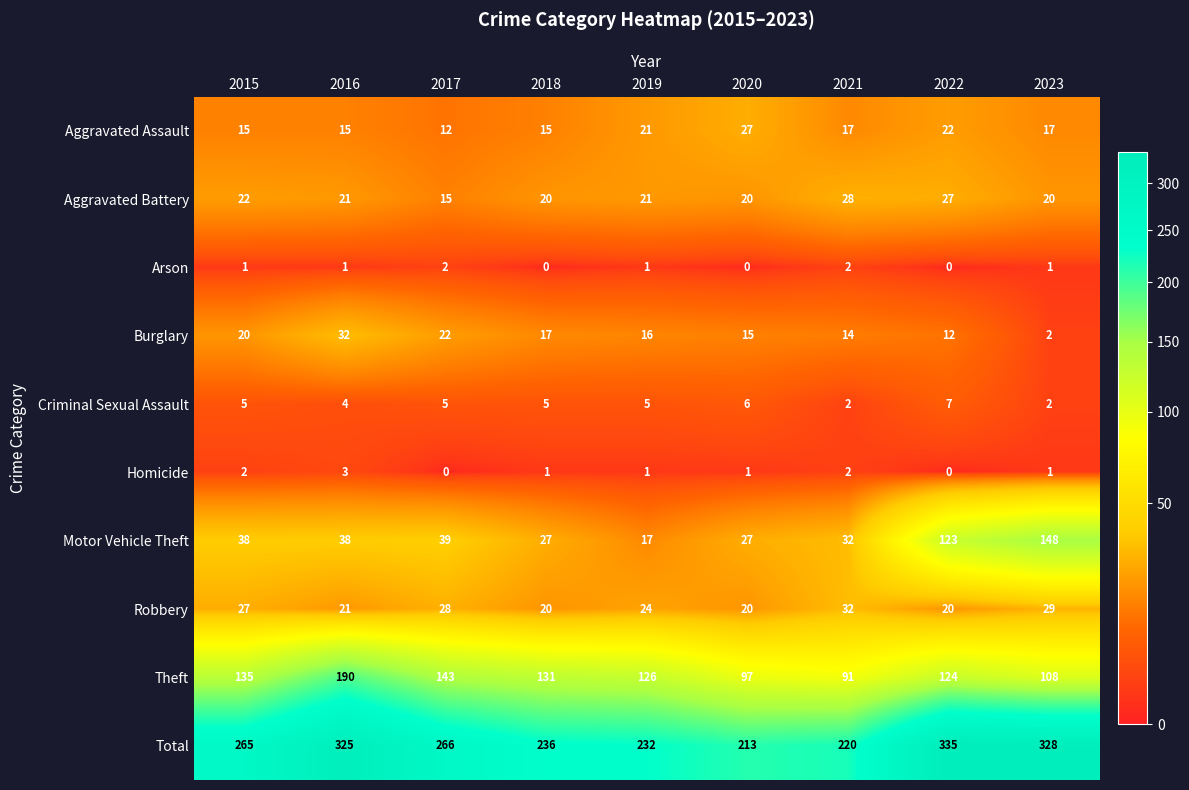

What is the sum of the Aggravated Battery values at 2018 and 2022?

47